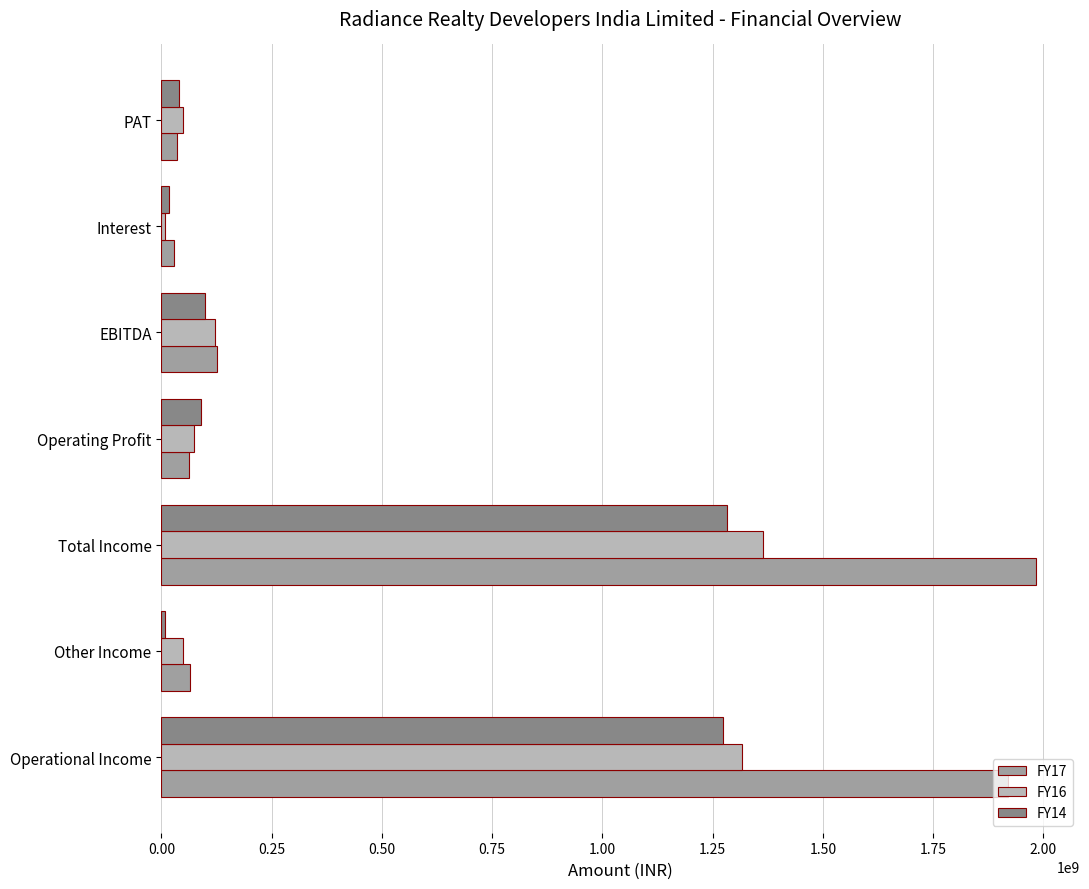

Which series has the largest total across all categories?

FY17